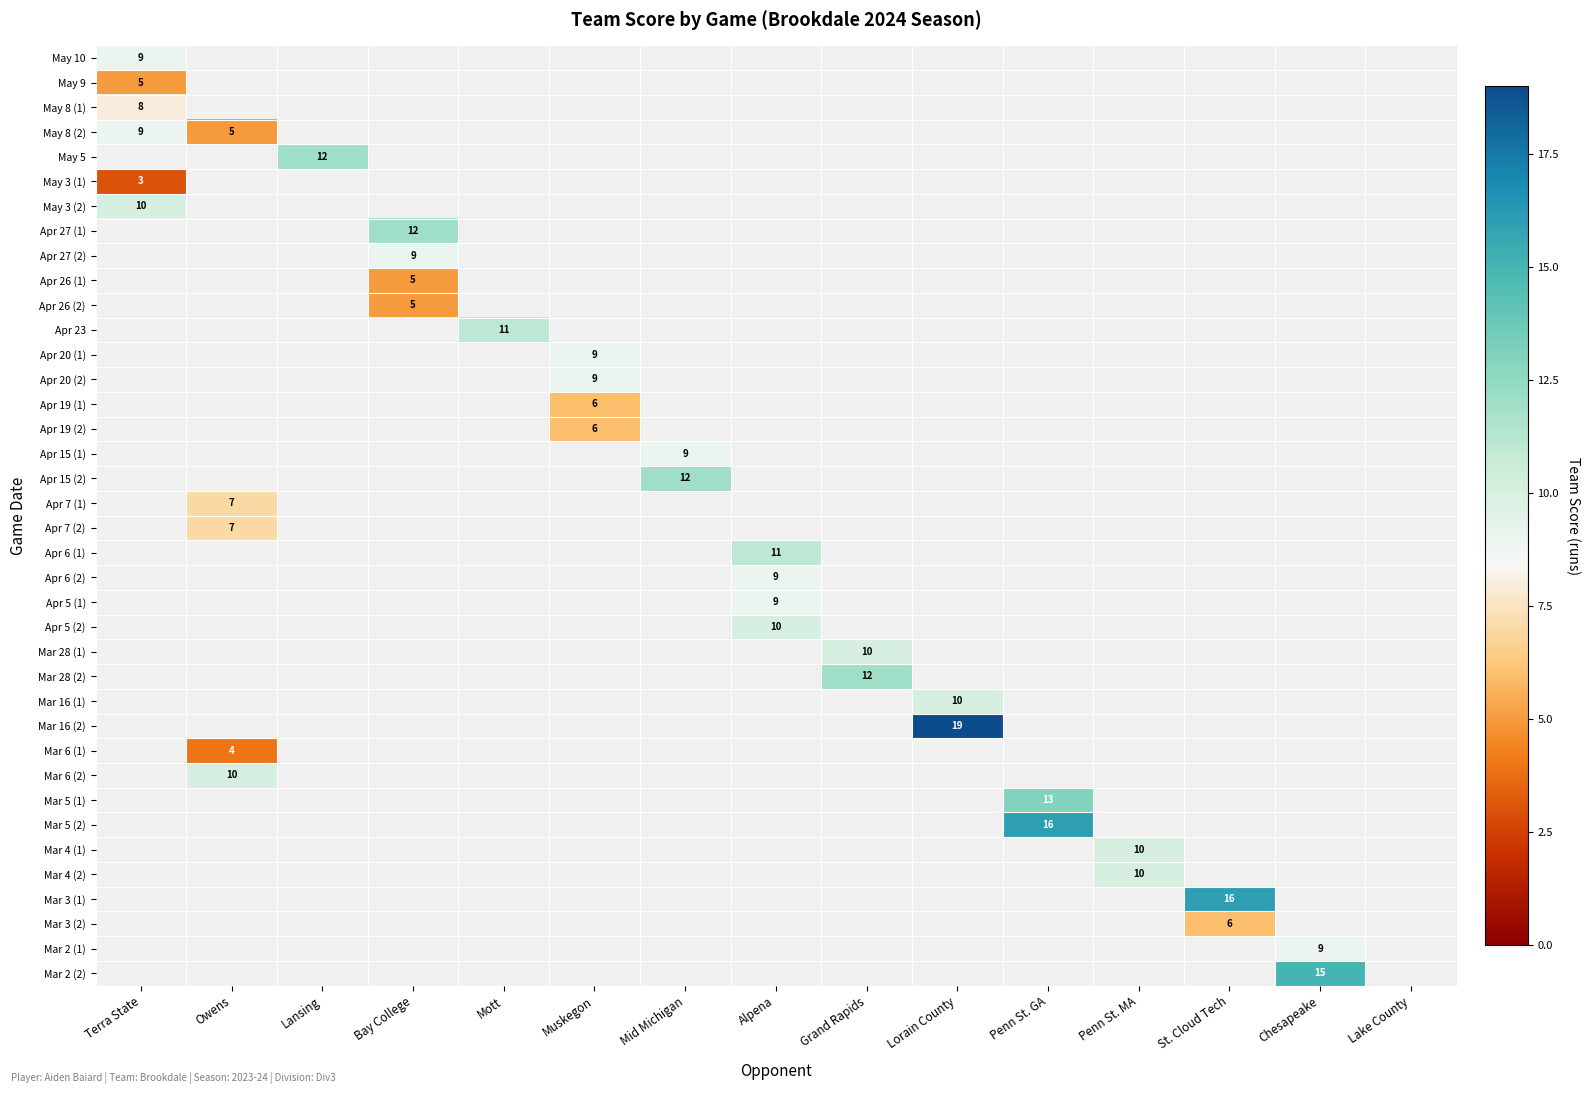

True or false: Apr 19 (1) has a value of 6 at Muskegon.

True